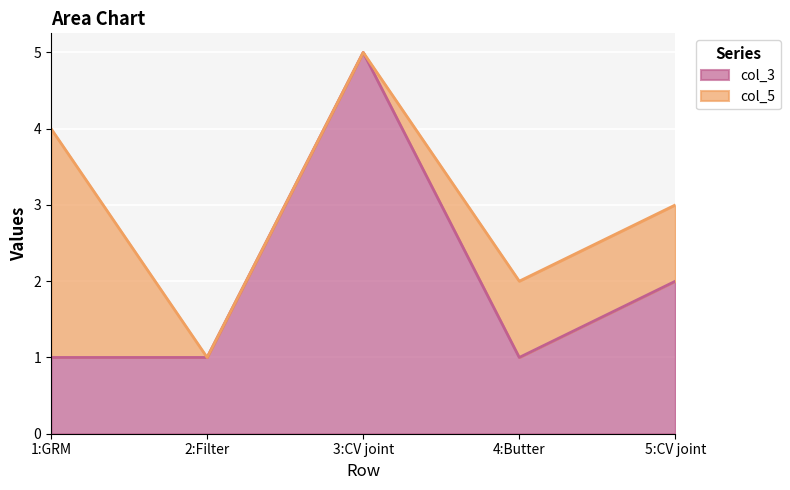

At which category does the chart reach its minimum across all series?

1:GRM